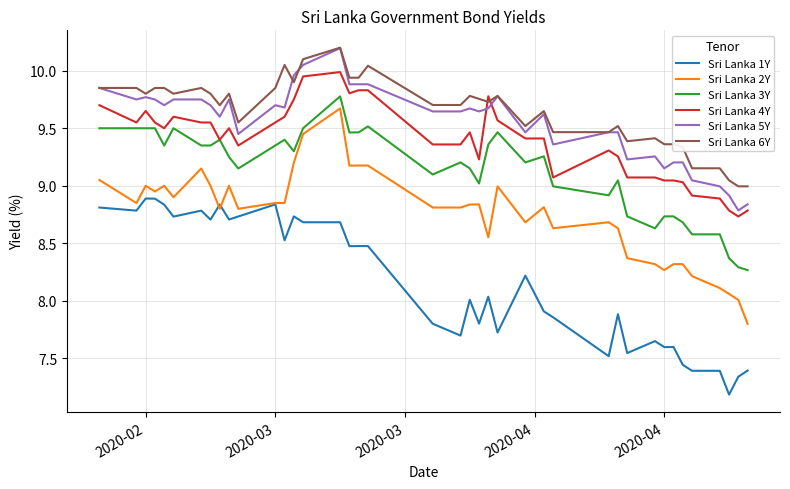

What is the difference between the second highest and minimum values in the Sri Lanka 6Y series?

1.1